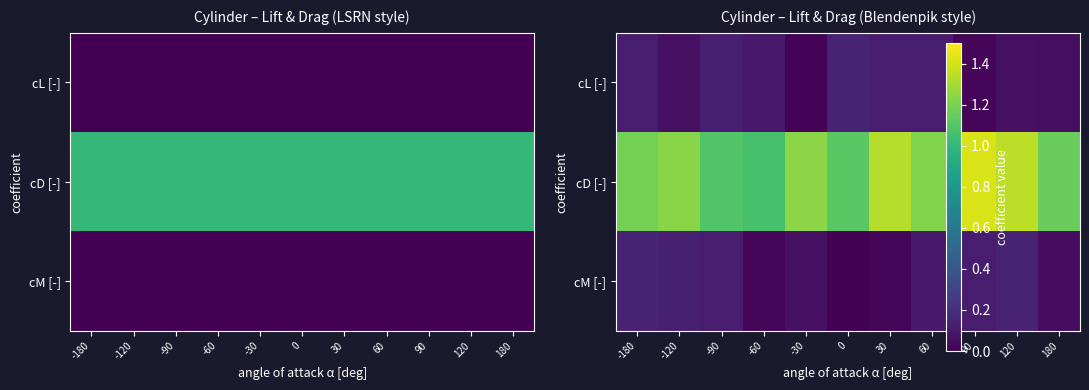

How many series are shown in this chart?

3